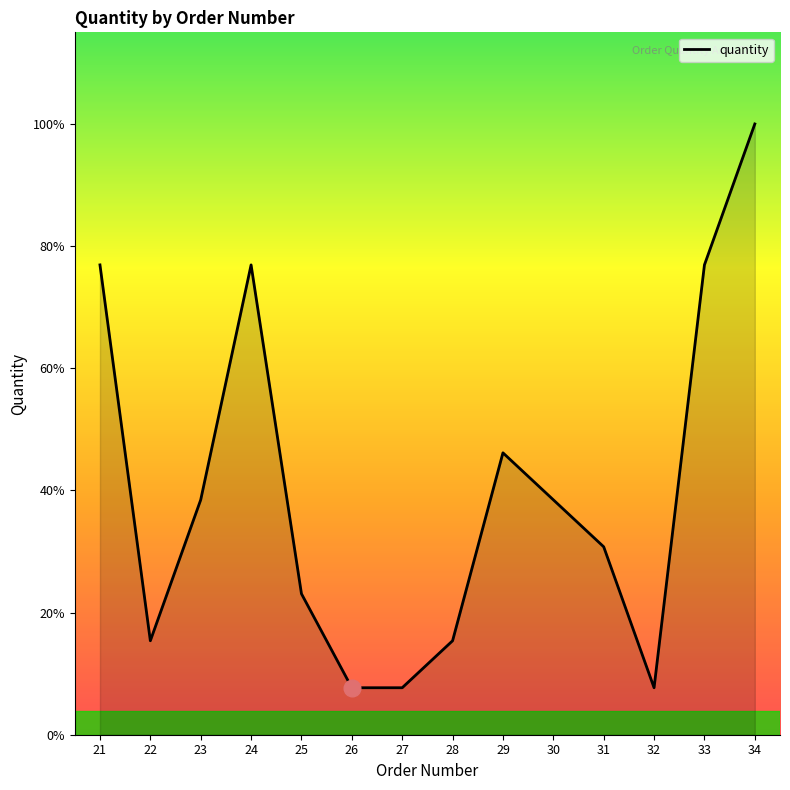

Is this an area chart (filled region under the line)?

Yes